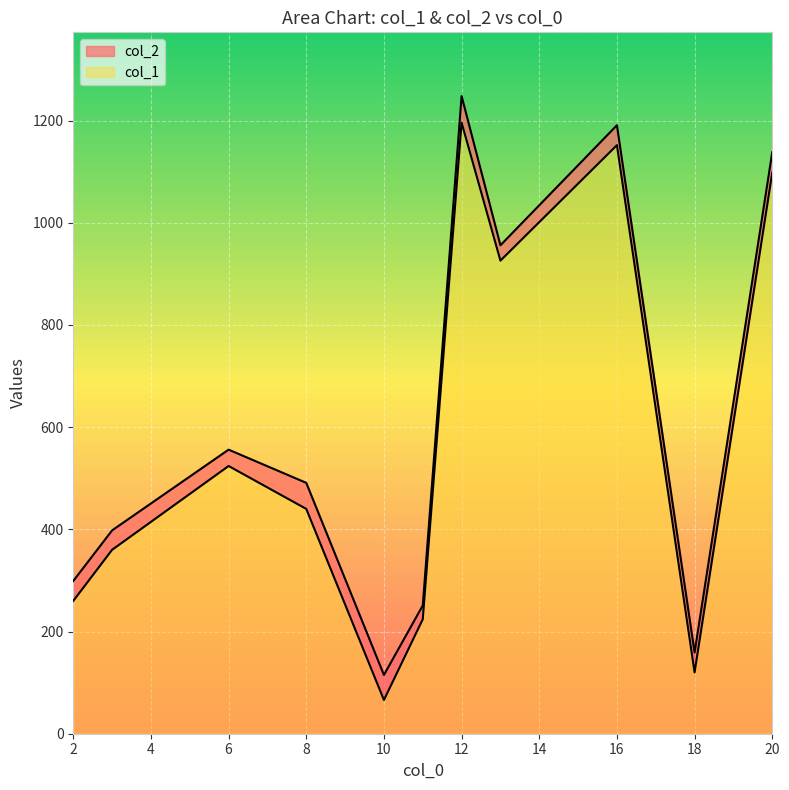

True or false: col_2 and col_1 cross at least once.

False